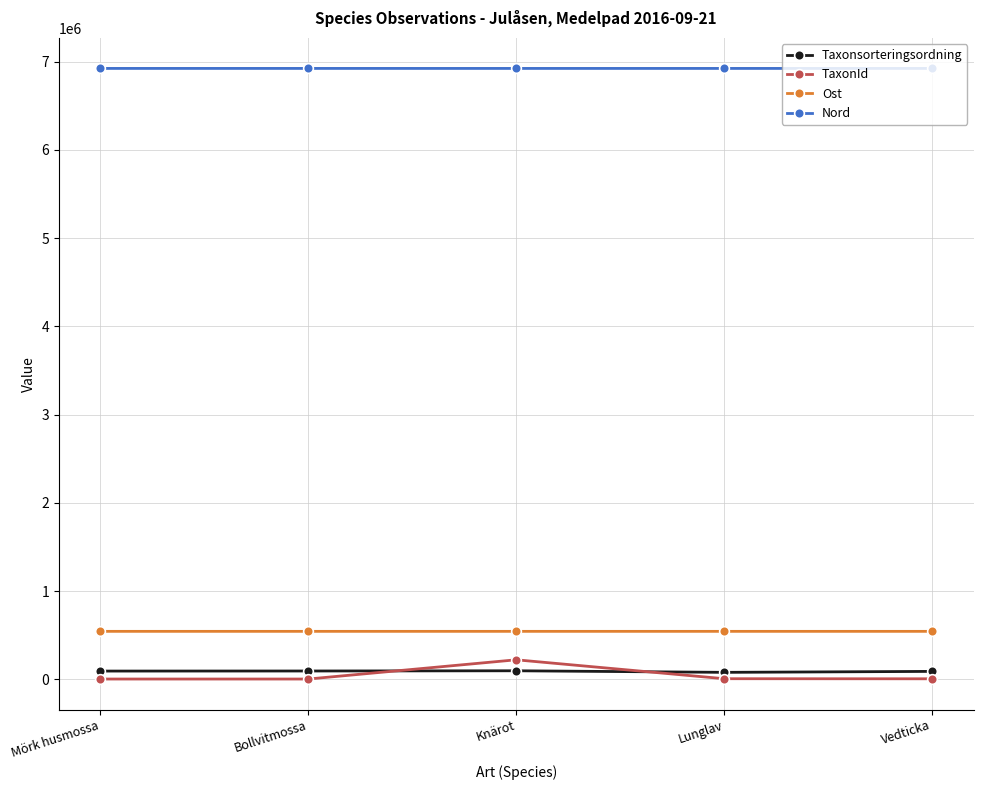

How many distinct data groups are displayed?

4